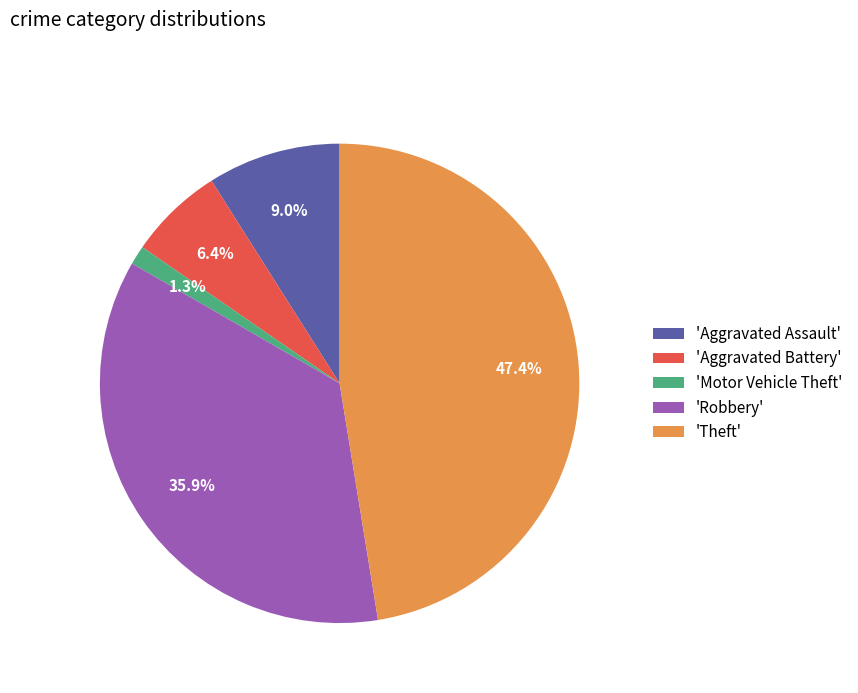

What is the smallest slice in the pie chart?

'Motor Vehicle Theft'